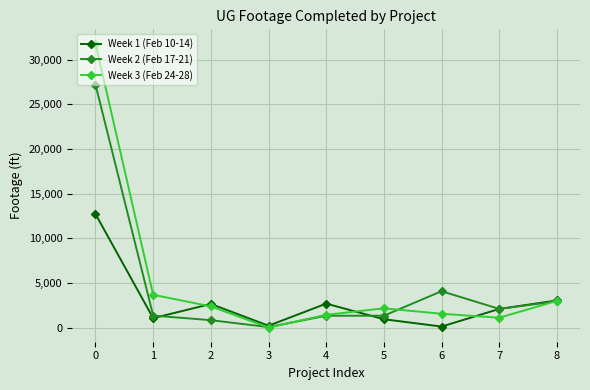

Is the value of Week 1 (Feb 10-14) at 3 greater than the value of Week 2 (Feb 17-21) at 6?

No